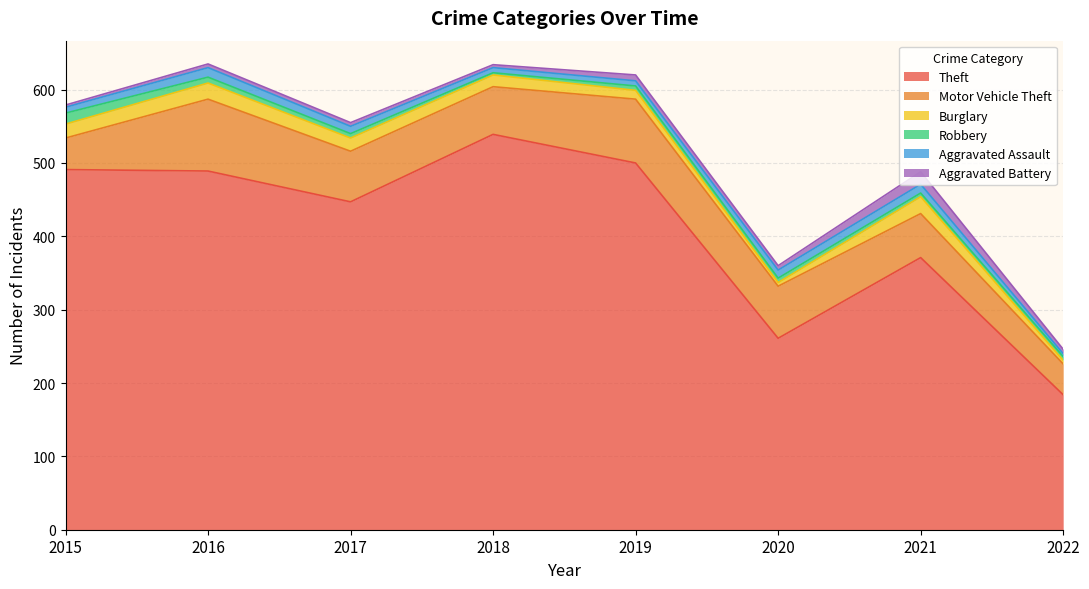

How many data points in Motor Vehicle Theft are above 69?

3